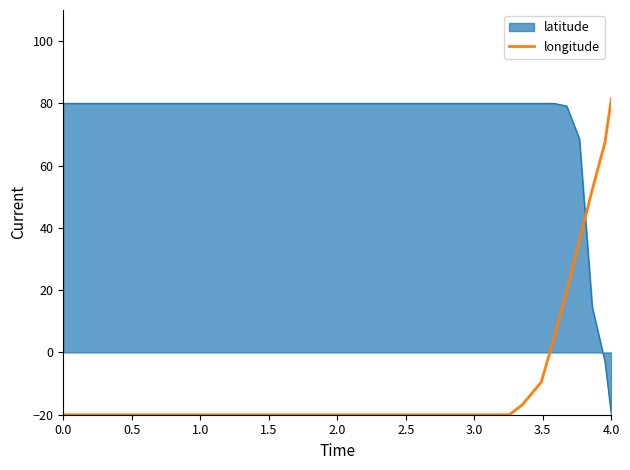

Rank the series by their average value, from lowest to highest.

longitude, latitude